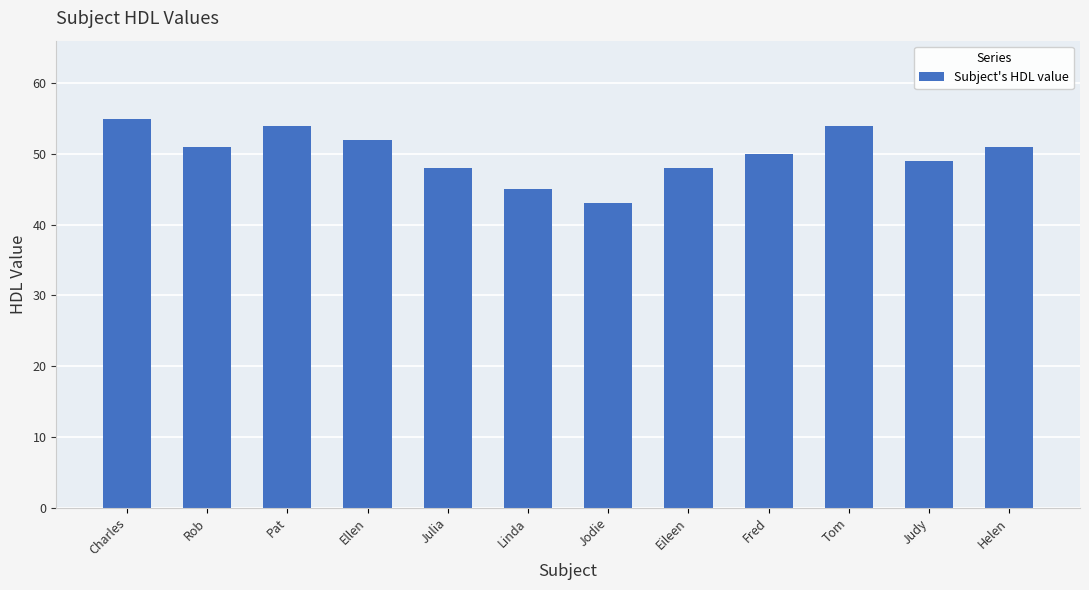

What is the maximum value shown in the chart?

55